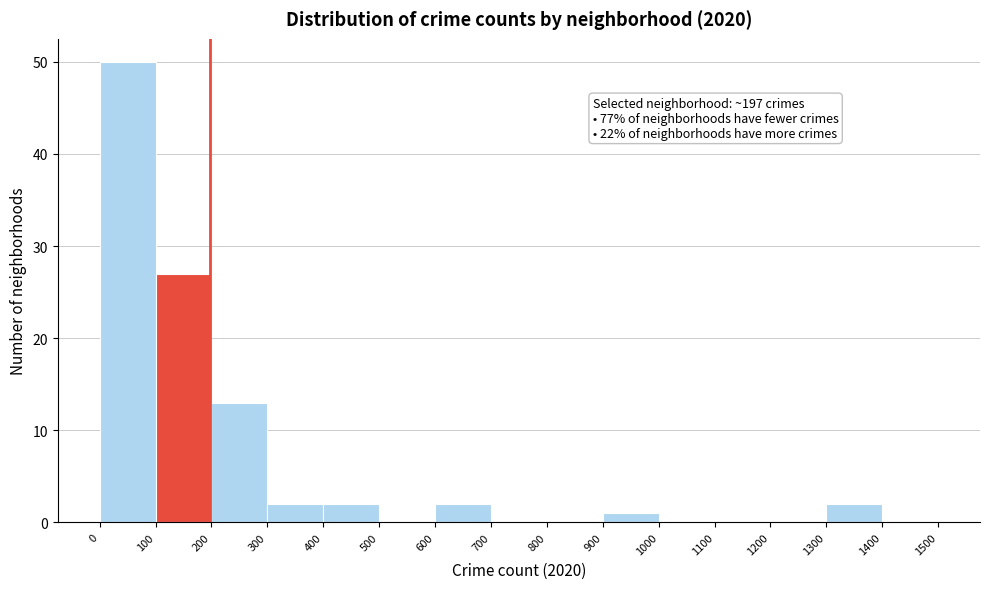

Which range on the x-axis has the tallest bar?

0 to 100